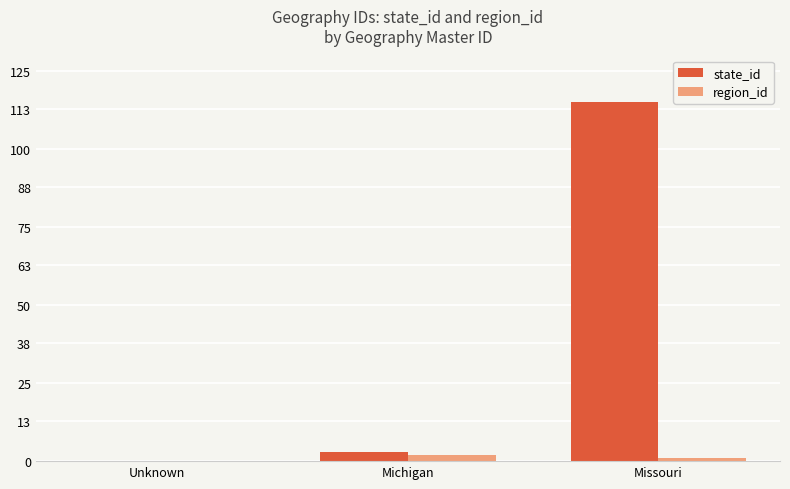

What is the highest value of the region_id series?

2